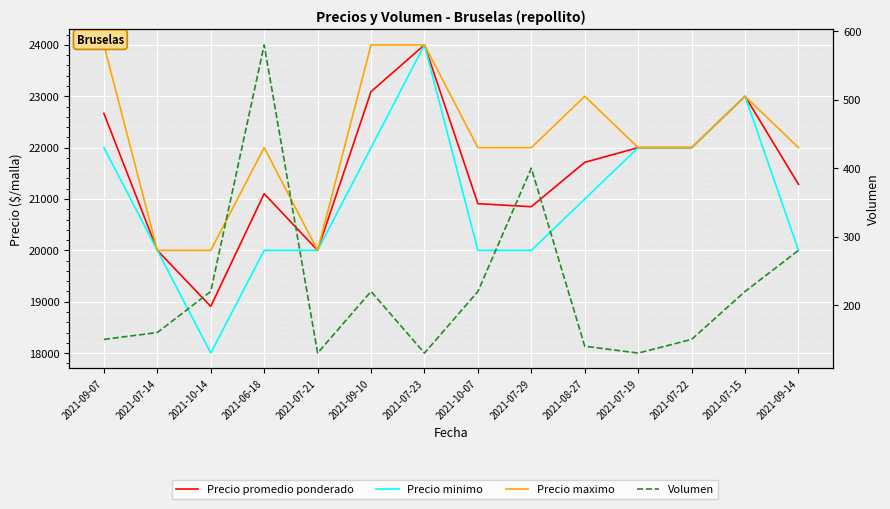

Is it true that Precio maximo equals 39688 at 2021-07-15?

False